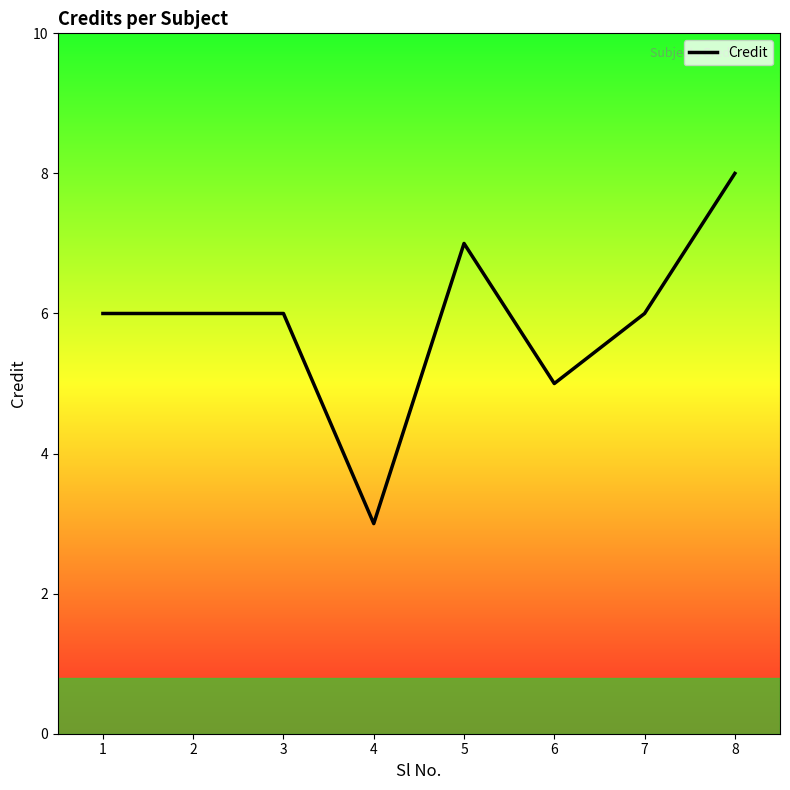

Which has a higher value, 4 or 8?

8